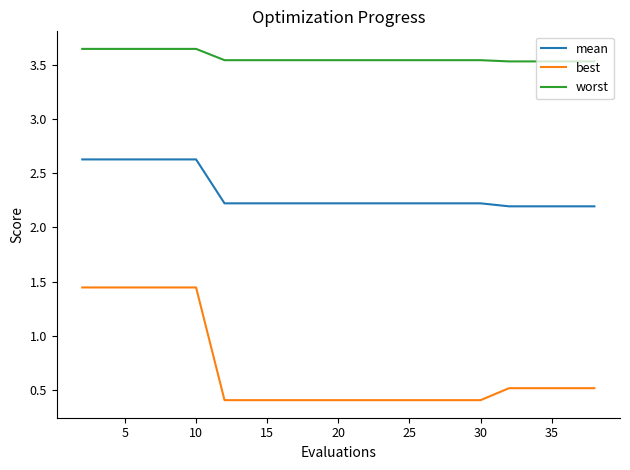

List the series in order of their overall mean, lowest first.

best, mean, worst